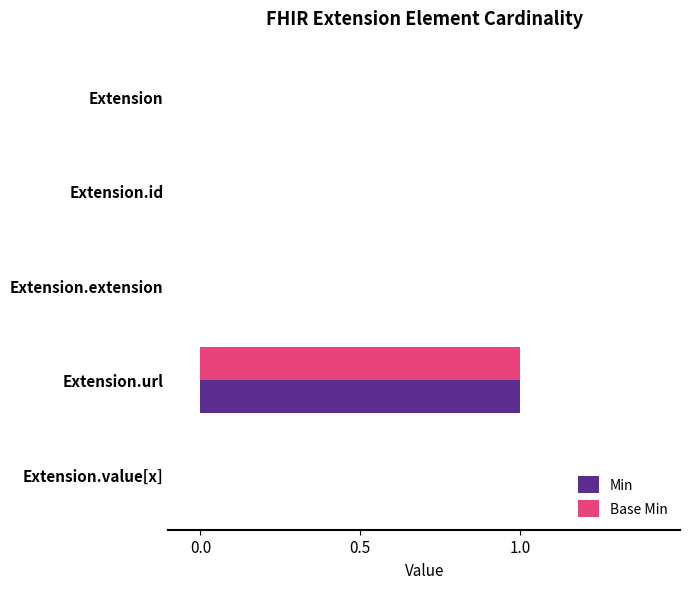

The value of Min at Extension.id is -1. True or false?

False